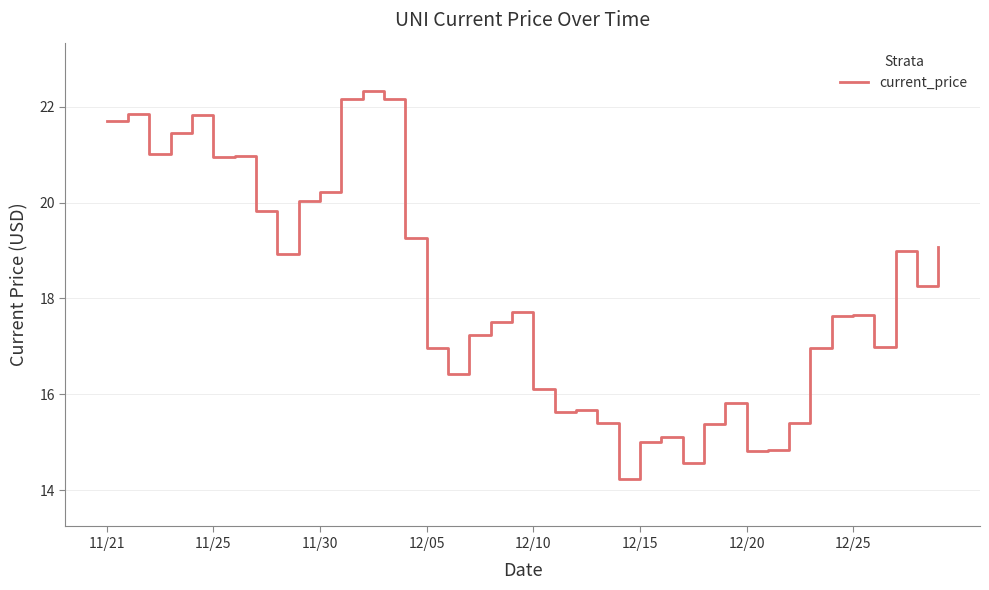

What is the smallest value displayed?

14.2